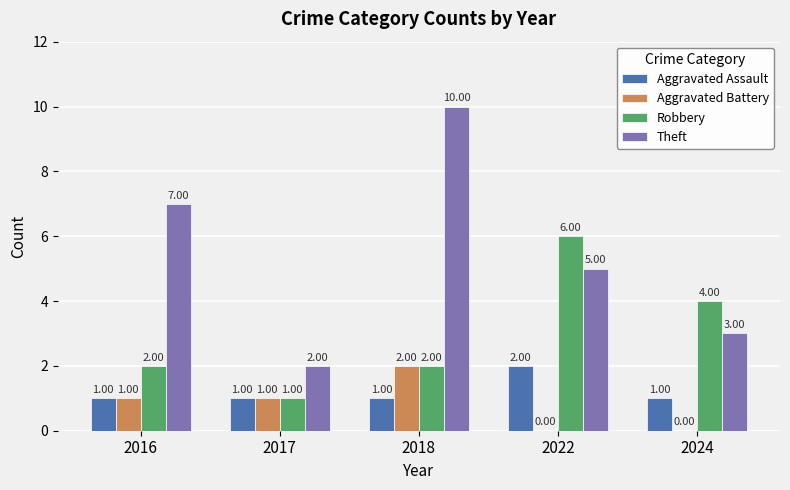

The Theft series shows 7 at 2016. True or false?

True